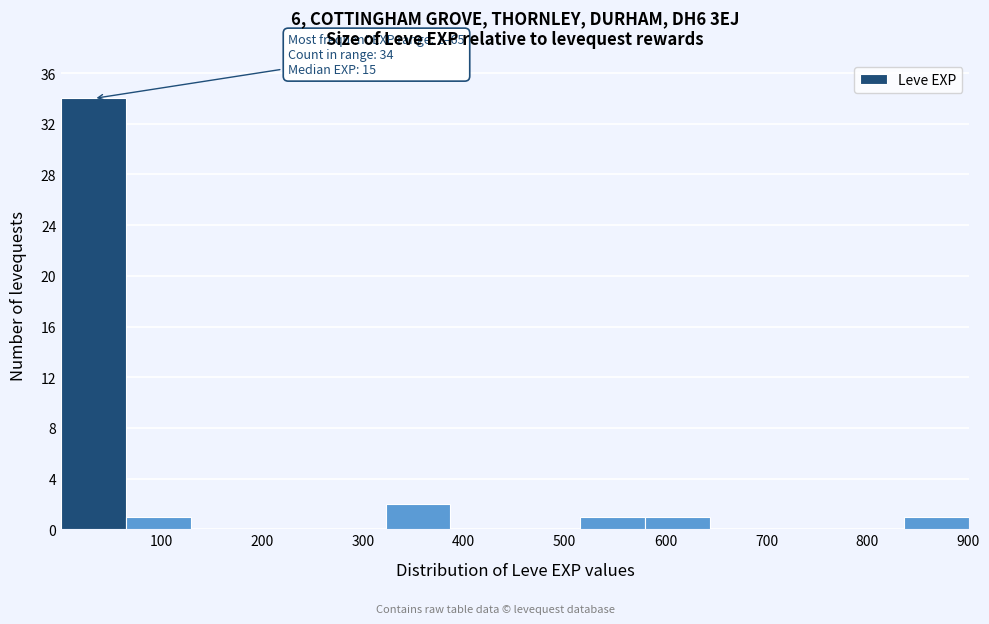

Which range on the x-axis has the tallest bar?

0 to 70